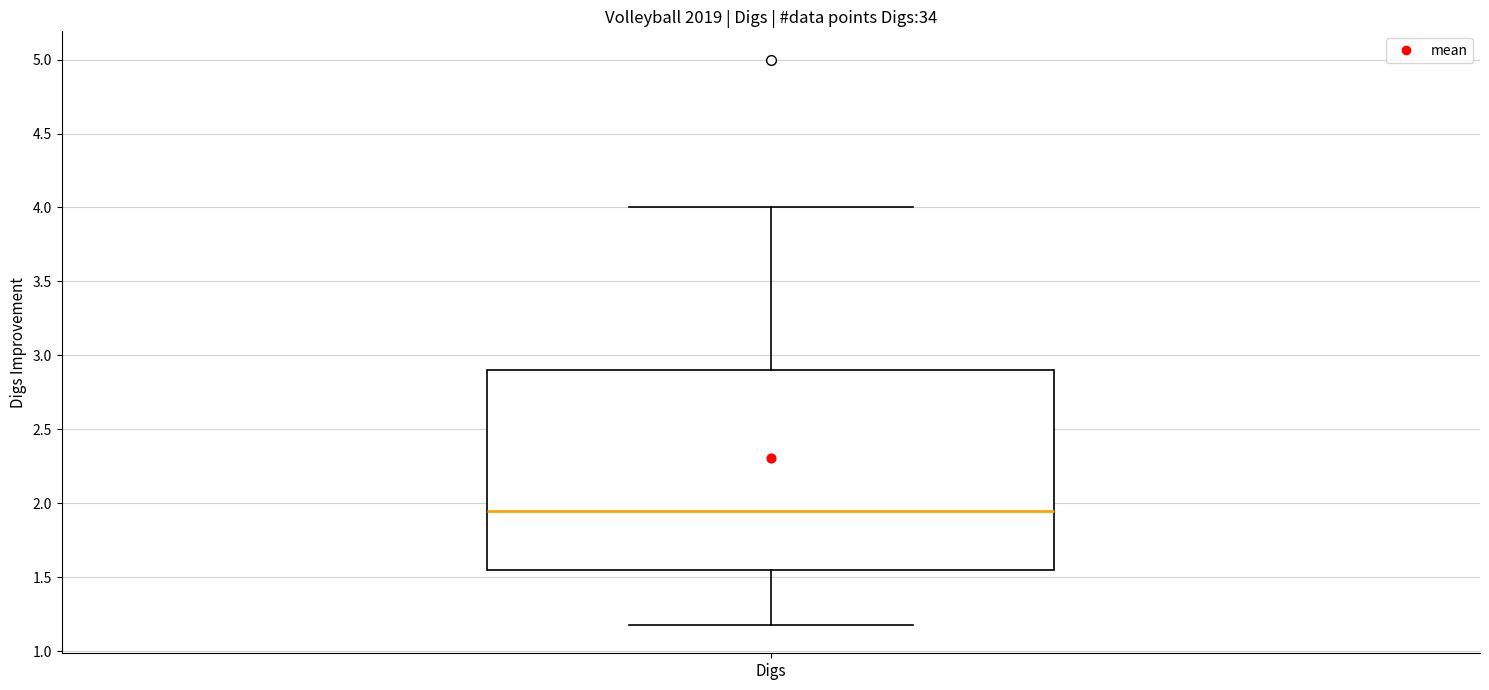

Read this box plot against the y-axis: the position of the median line, the range covered by the box, and the ends of both whiskers. The values are not printed on the chart, so give them approximately, as read against the axis.

median 1.95, box 1.55 to 2.90, whiskers 1.20 to 4.00